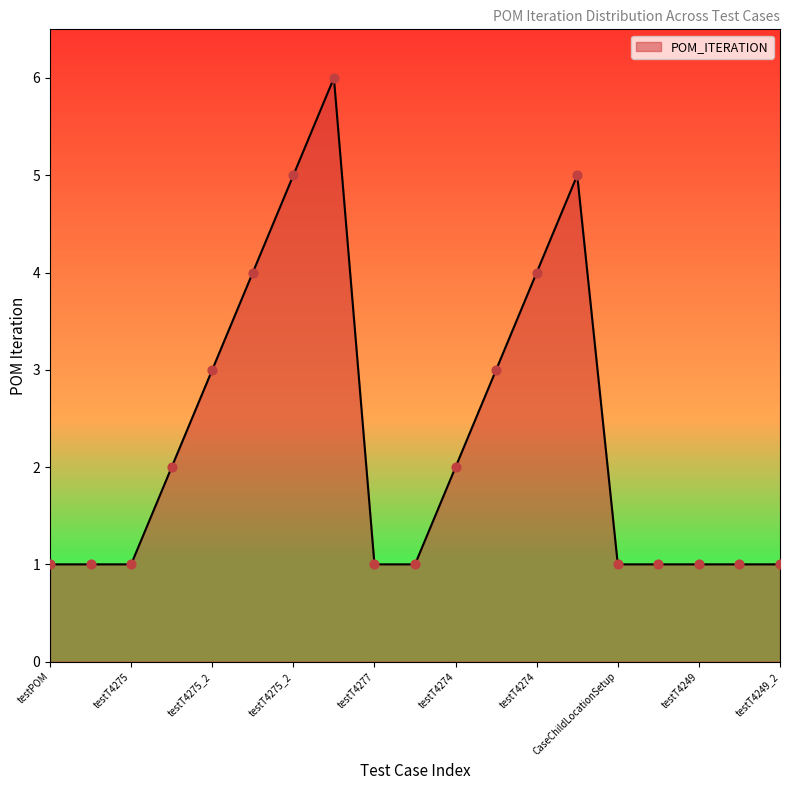

What is the difference between the maximum and minimum values?

5